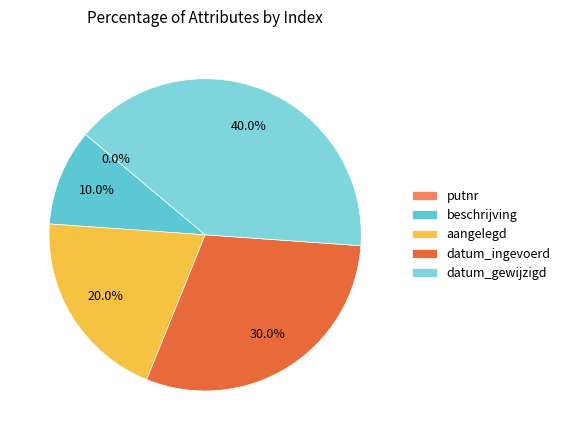

Between putnr and aangelegd, which is larger?

aangelegd